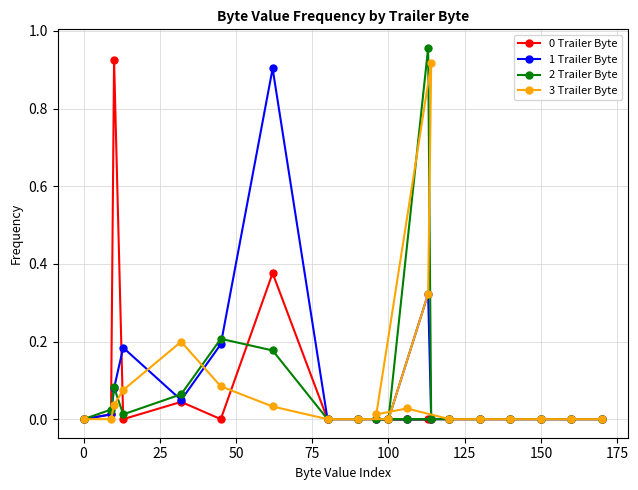

The 1 Trailer Byte series shows 0.0 at 150. True or false?

True